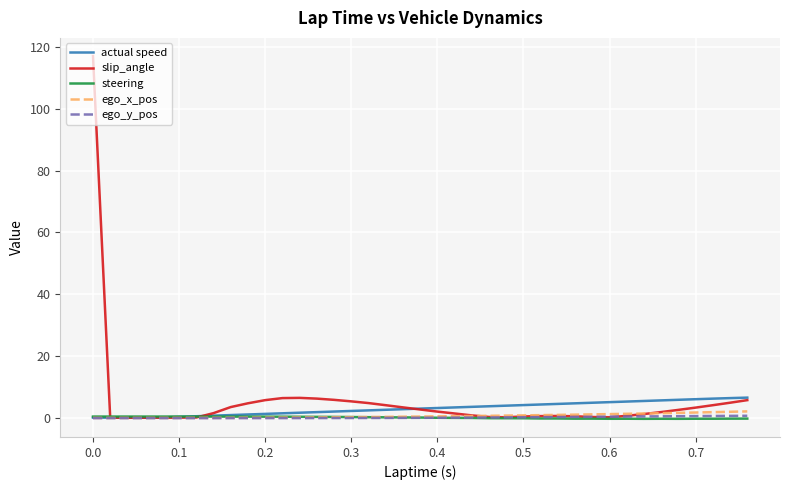

Does the chart have visible grid lines?

Yes